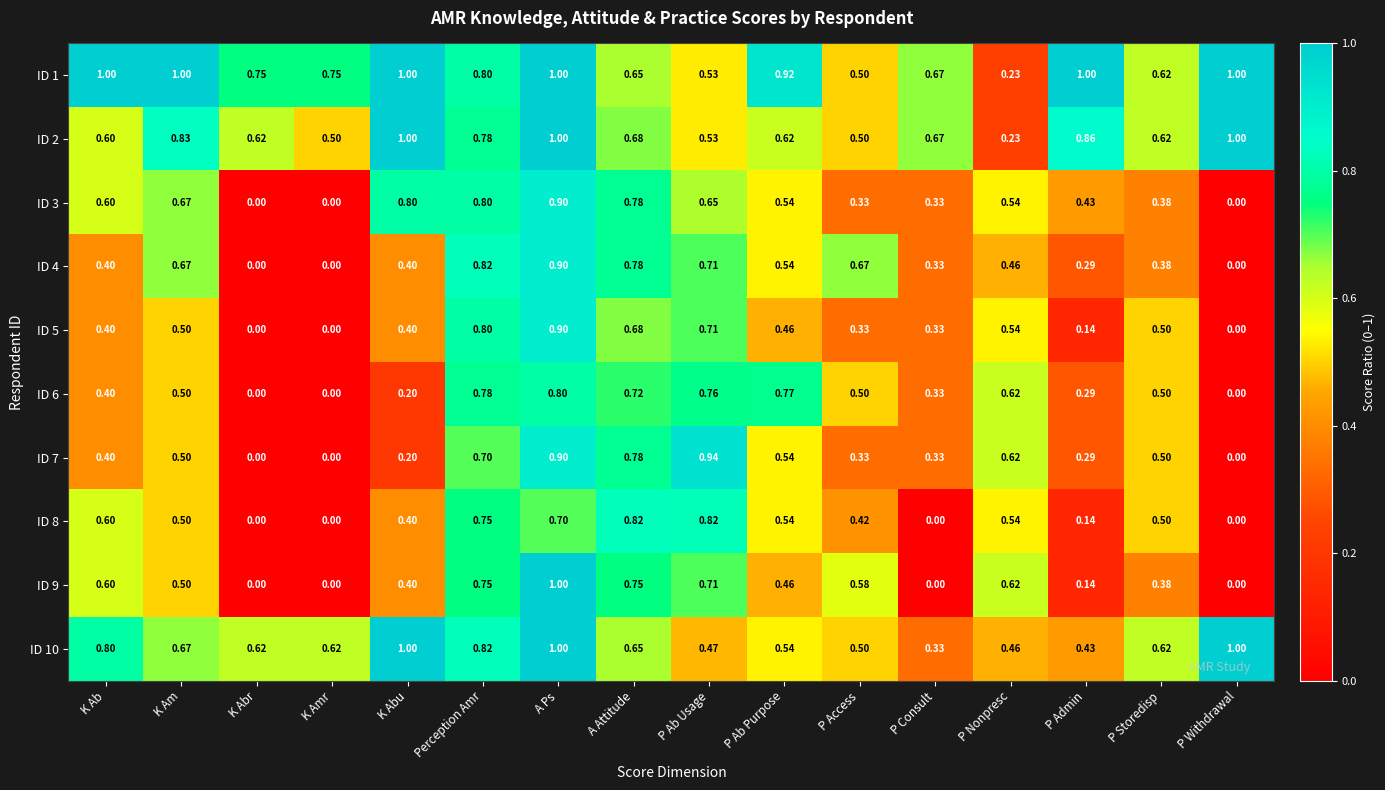

What is the total value across all series at Perception Amr?

7.8